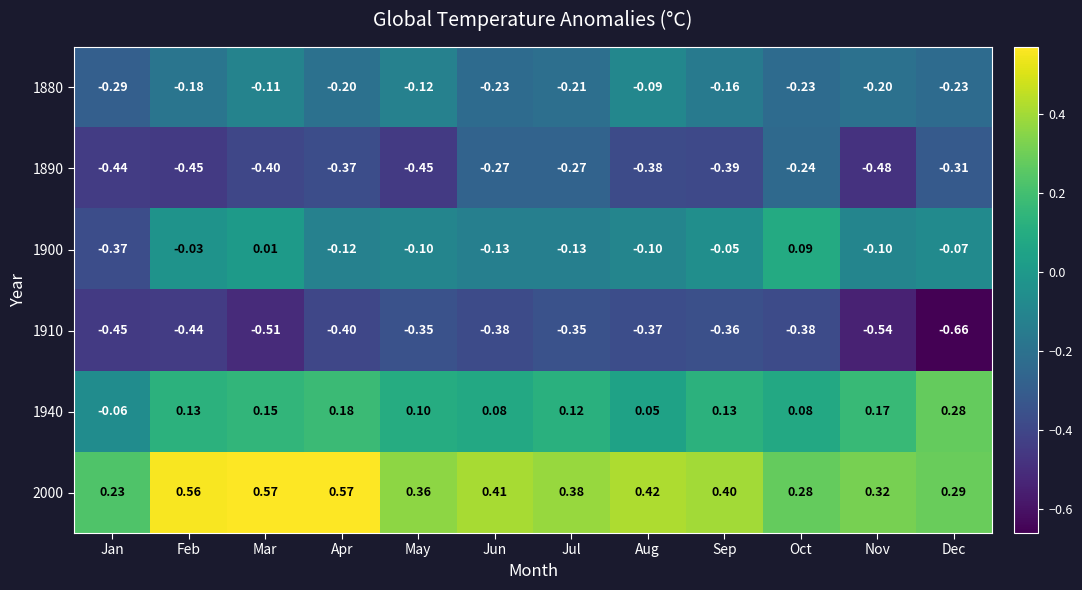

Which series has the largest range (max minus min)?

1900